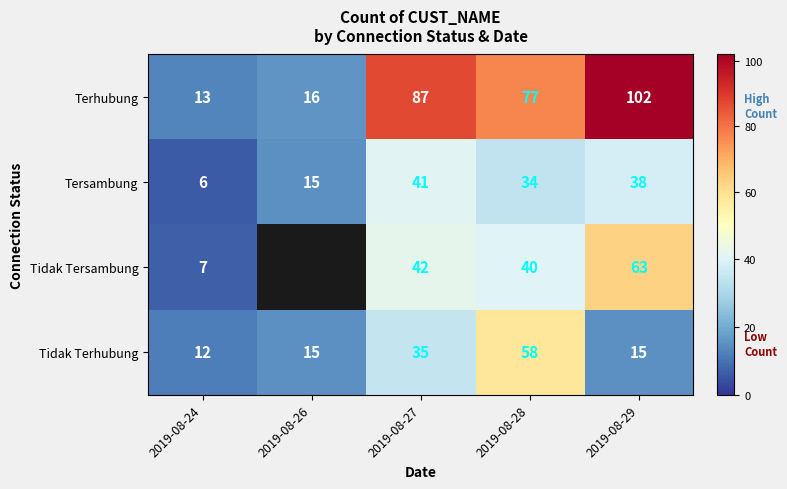

What is the total value across all series at 2019-08-29?

218